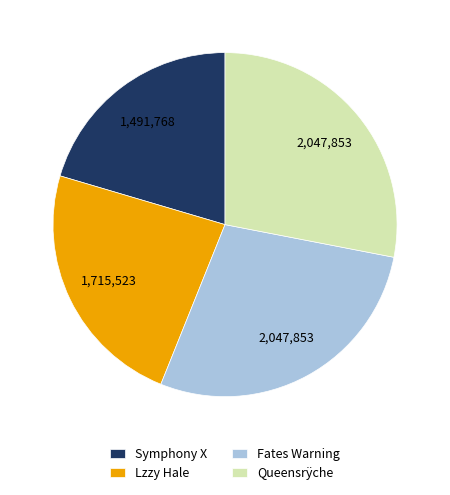

The Queensrÿche slice represents 20% of the pie. True or false?

False